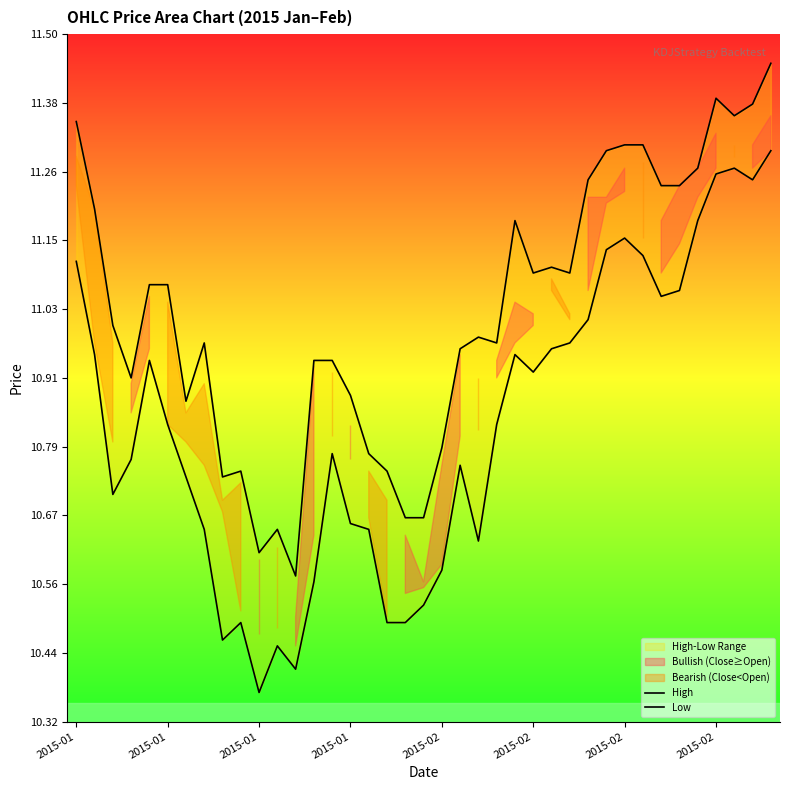

Reading left to right, extract all data points from this chart.

High: 11.3	11.2	11.0	10.9	11.1	11.1	10.9	11.0	10.7	10.8	10.6	10.7	10.6	10.9	10.9	10.9	10.8	10.8	10.7	10.7	10.8	11.0	11.0	11.0	11.2	11.1	11.1	11.1	11.2	11.3	11.3	11.3	11.2	11.2	11.3	11.4	11.4	11.4	11.4
Low: 11.1	10.9	10.7	10.8	10.9	10.8	10.7	10.7	10.5	10.5	10.4	10.4	10.4	10.6	10.8	10.7	10.7	10.5	10.5	10.5	10.6	10.8	10.6	10.8	10.9	10.9	11.0	11.0	11.0	11.1	11.2	11.1	11.1	11.1	11.2	11.3	11.3	11.2	11.3